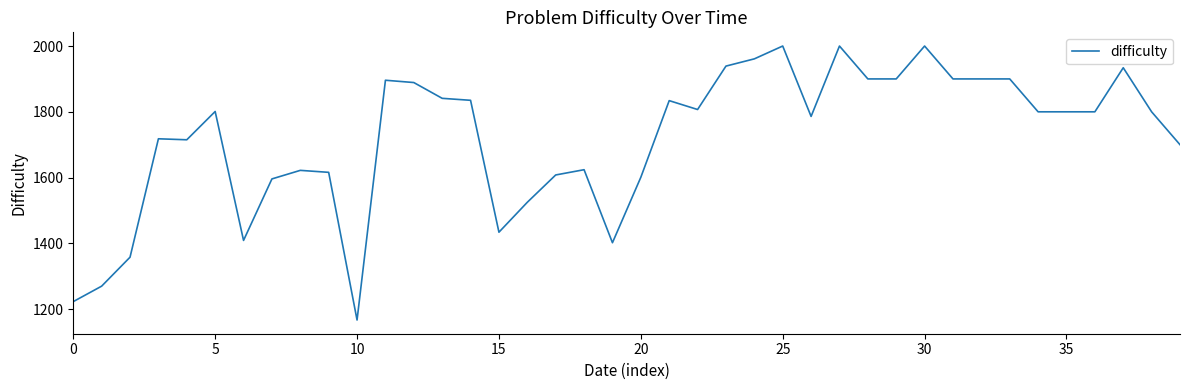

What is the minimum value shown in the chart?

1167